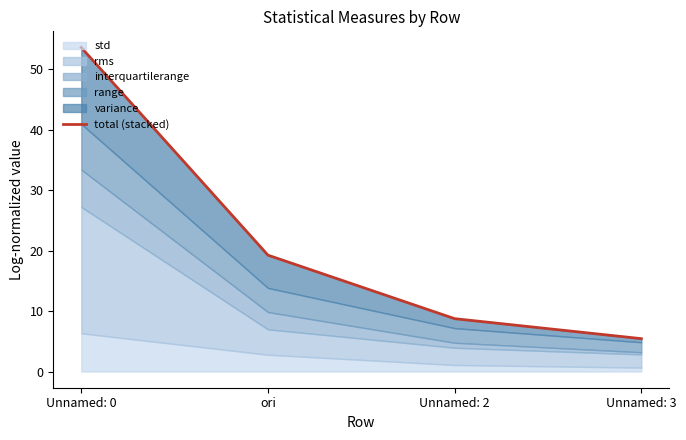

Does the chart have visible grid lines?

No